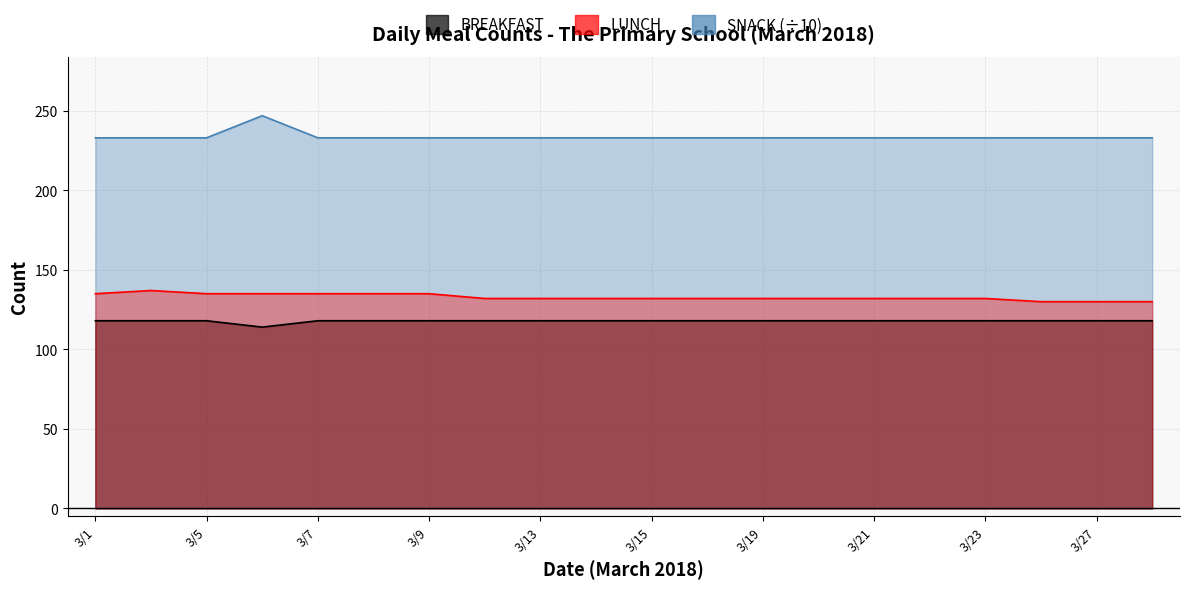

How many values in the BREAKFAST series exceed 233?

1